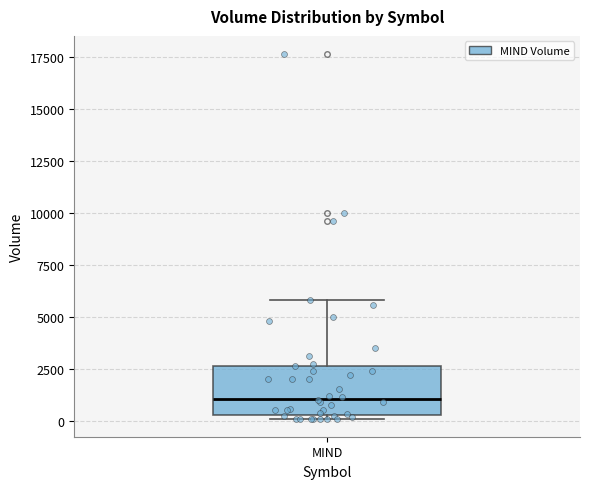

Transcribe this box plot: give where the median line is, the range the box spans, and where the two whiskers end, as read against the y-axis. The values are not printed on the chart, so give them approximately, as read against the axis.

median 1000, box 500 to 2500, whiskers 0 to 6000